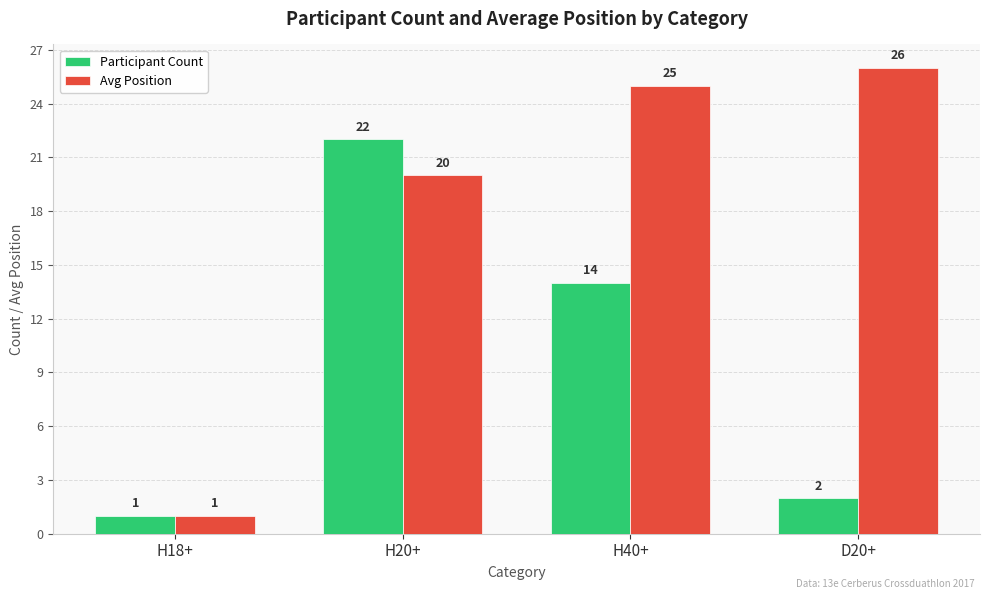

What are all the series names shown in the legend?

Participant Count, Avg Position